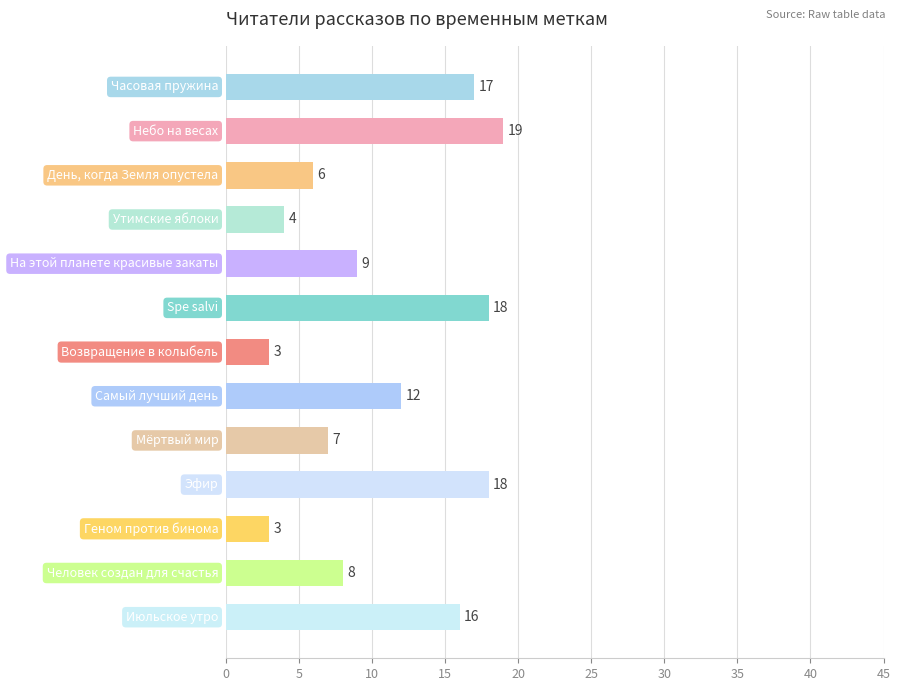

How many data points are less than 9?

6